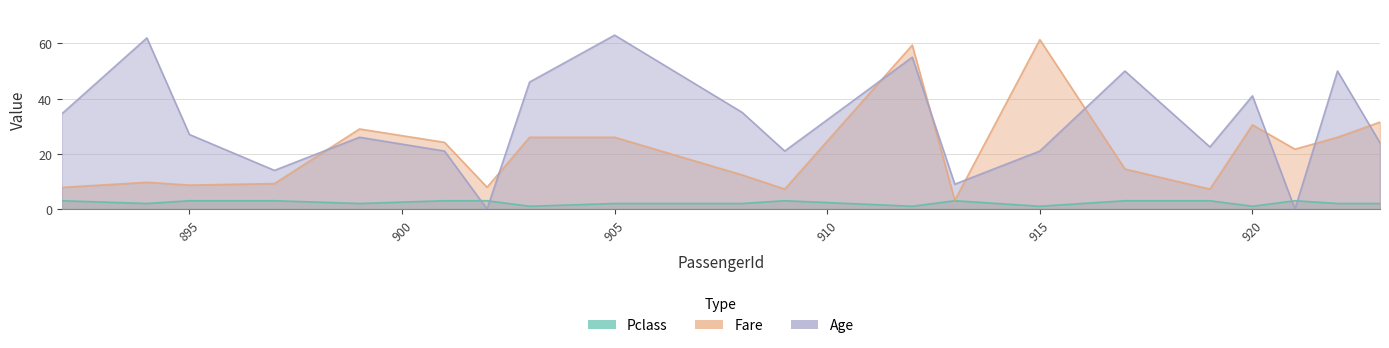

True or false: Pclass and Age intersect in this chart.

True